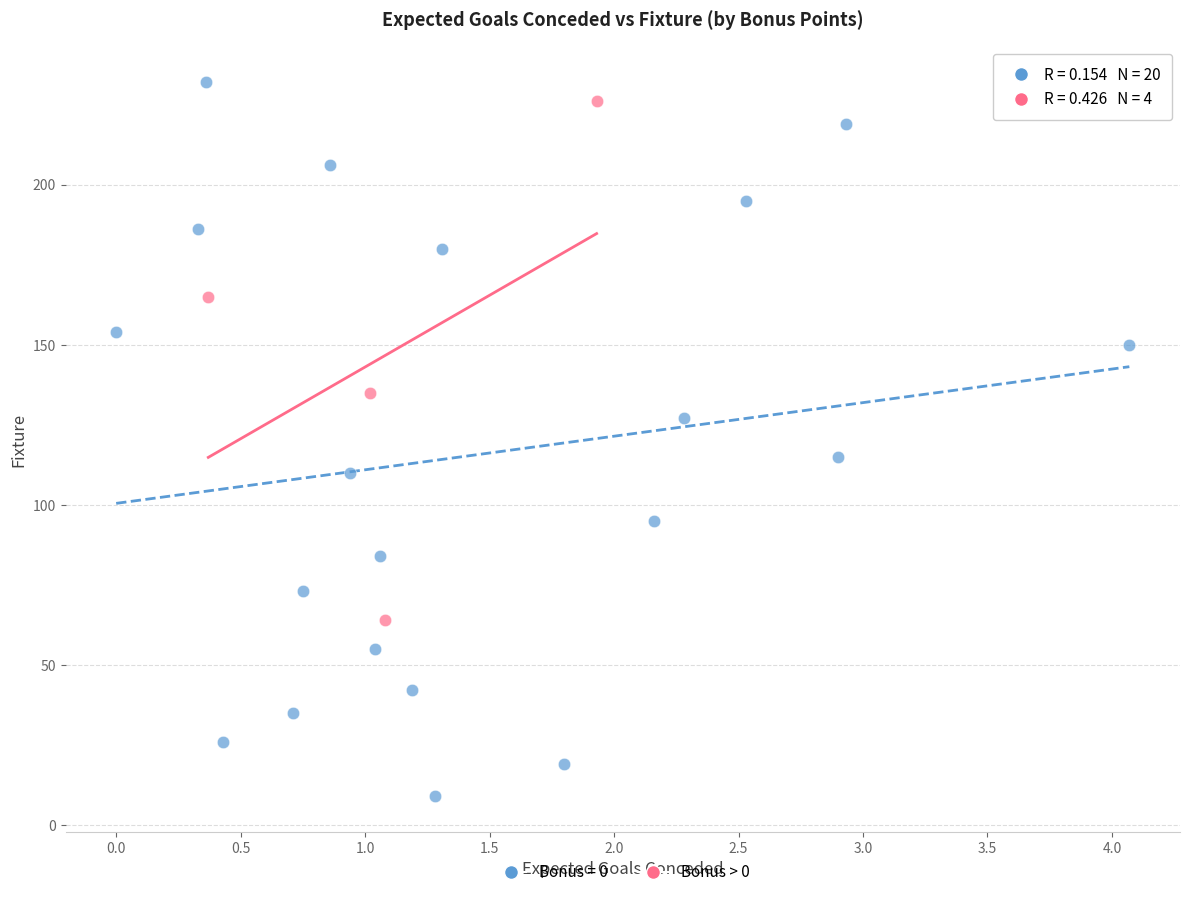

Which series reaches the minimum Y coordinate?

Bonus = 0